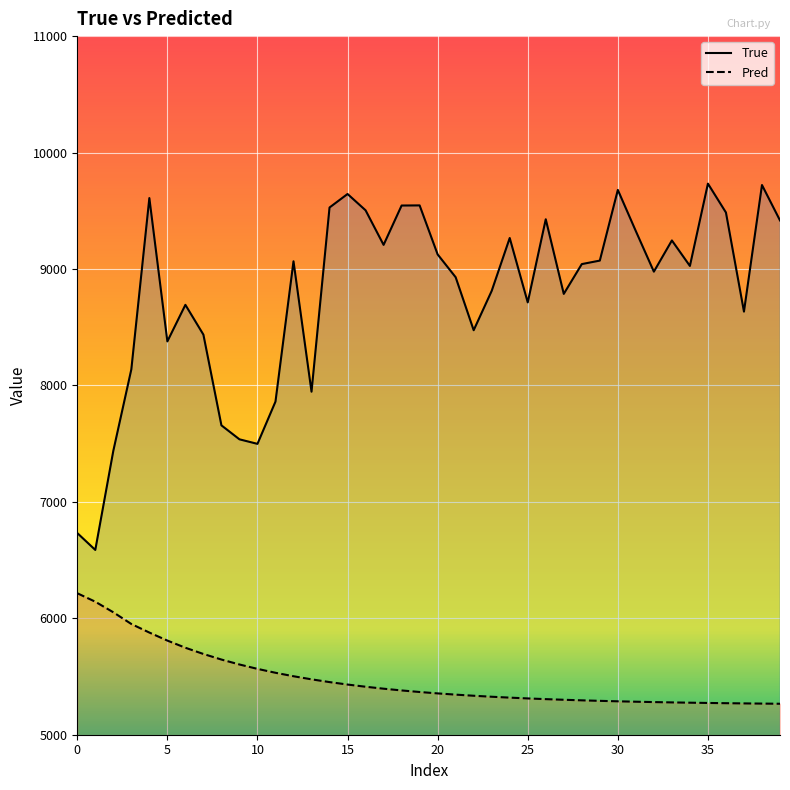

What are all the series names shown in the legend?

True, Pred